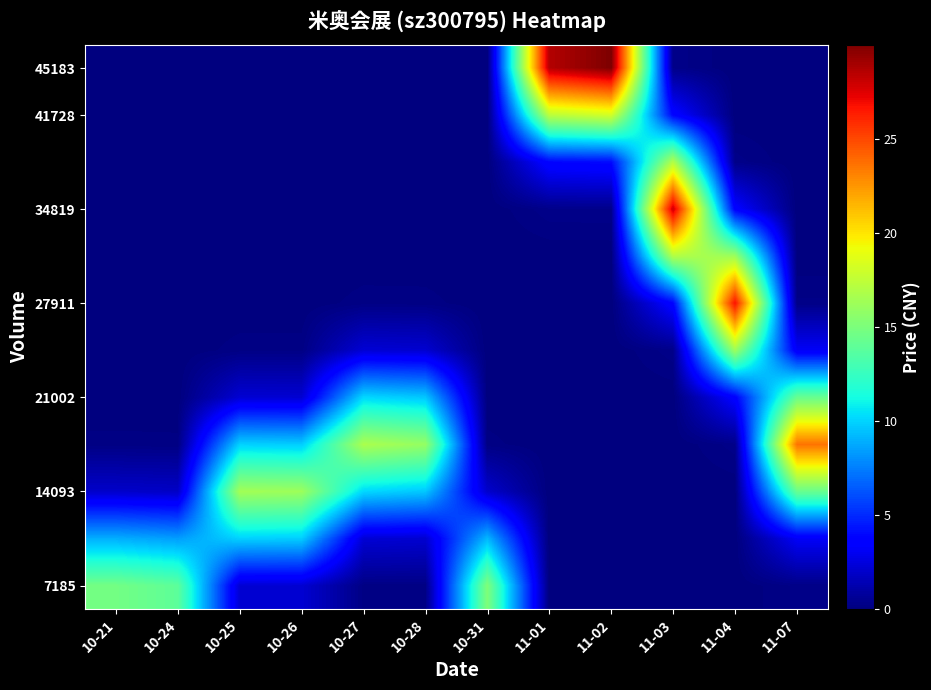

What is the difference between the highest and lowest values at 11-03?

28.0